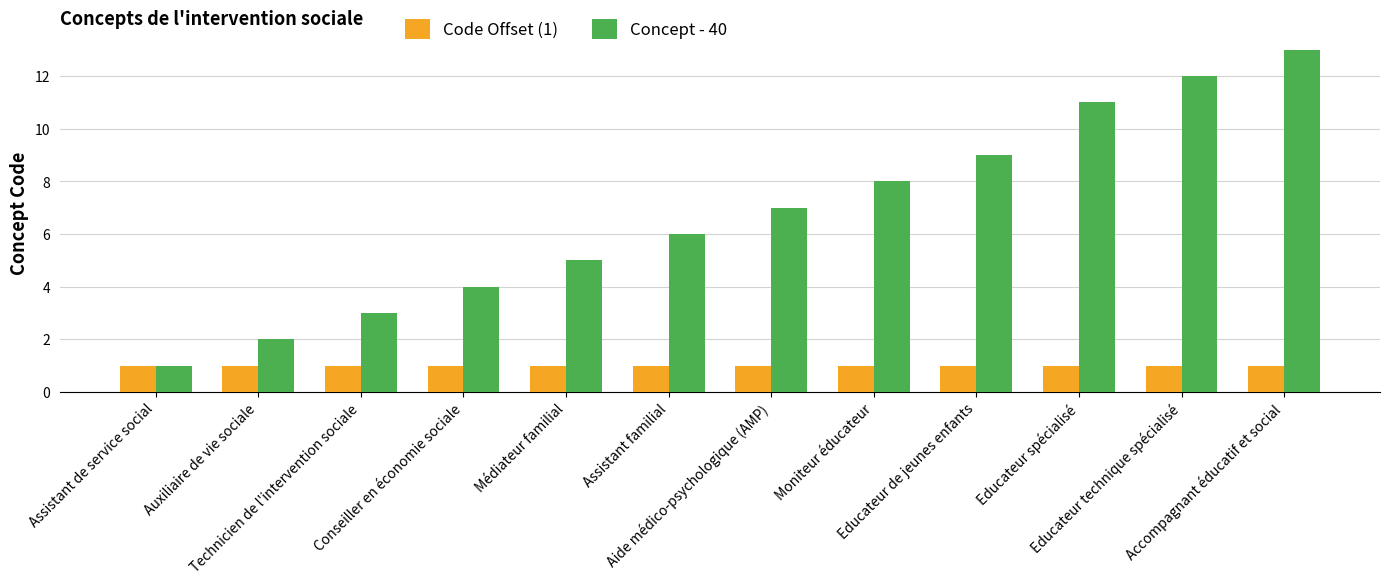

Rank the categories by Concept - 40 value from lowest to highest.

Assistant de service social, Auxiliaire de vie sociale, Technicien de l'intervention sociale, Conseiller en économie sociale, Médiateur familial, Assistant familial, Aide médico-psychologique (AMP), Moniteur éducateur, Educateur de jeunes enfants, Educateur spécialisé, Educateur technique spécialisé, Accompagnant éducatif et social